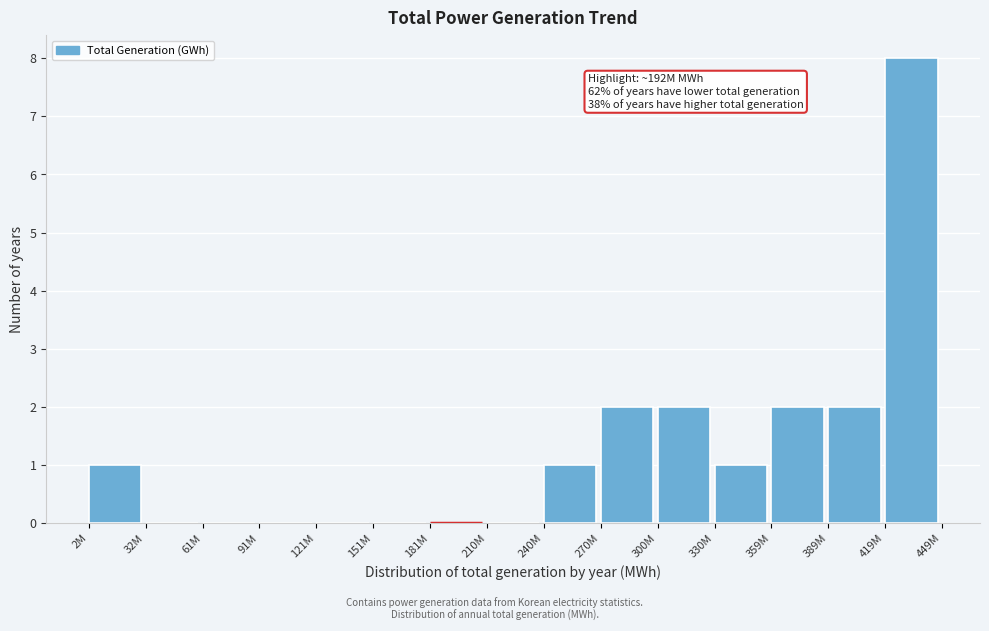

Reading left to right, what are all the values shown in this chart?

2M=1	32M=0	61M=0	91M=0	121M=0	151M=0	181M=0	210M=0	240M=1	270M=2	300M=2	330M=1	359M=2	389M=2	419M=8